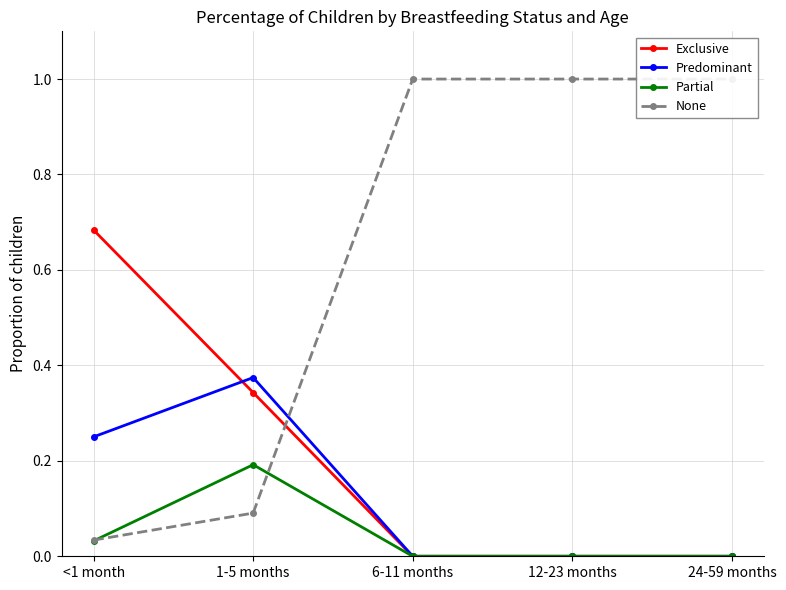

List the series in order of their peak value, lowest first.

Partial, Predominant, Exclusive, None